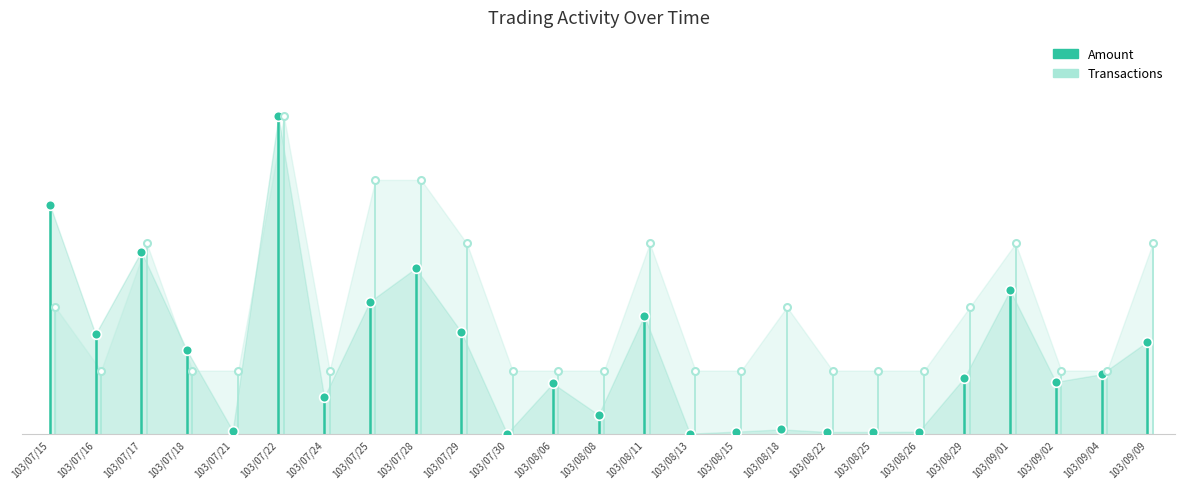

Which series has the largest range (max minus min)?

Amount